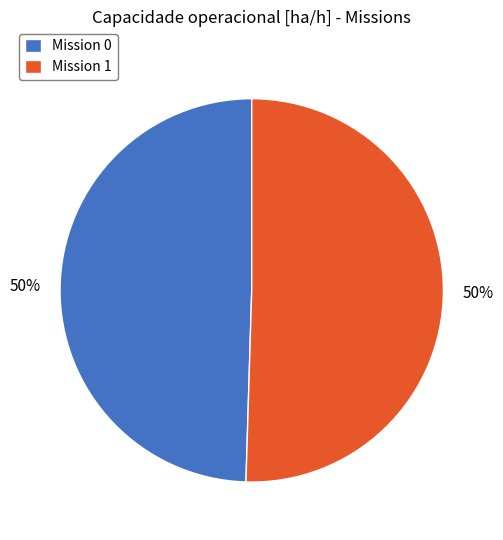

To the nearest percent, what is the average slice percentage?

50%